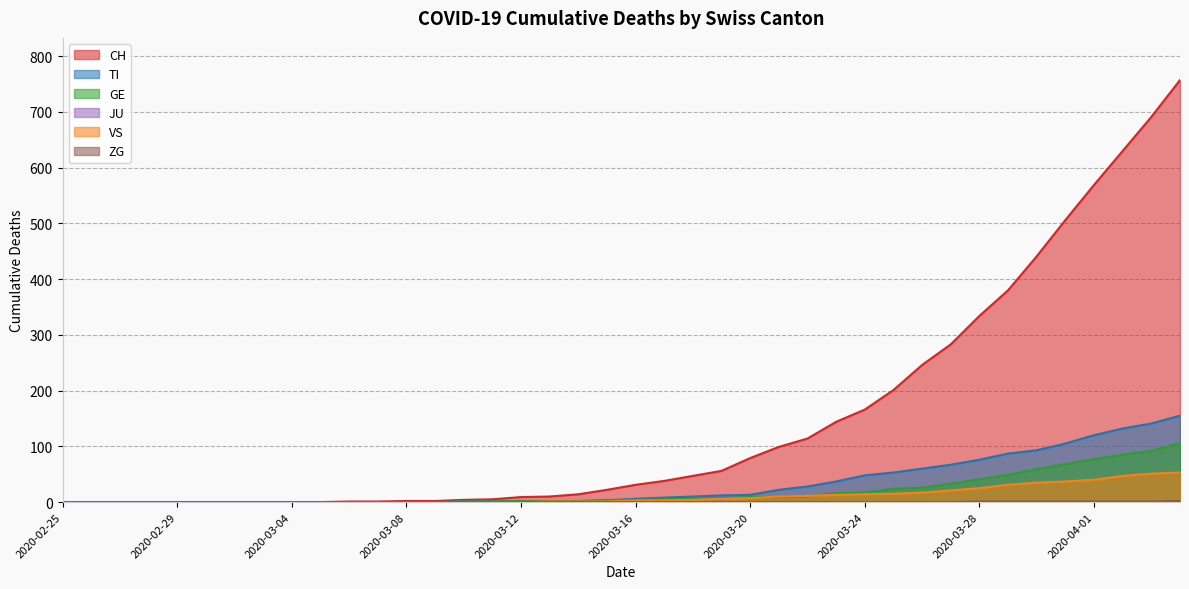

Which series has the largest total across all categories?

CH